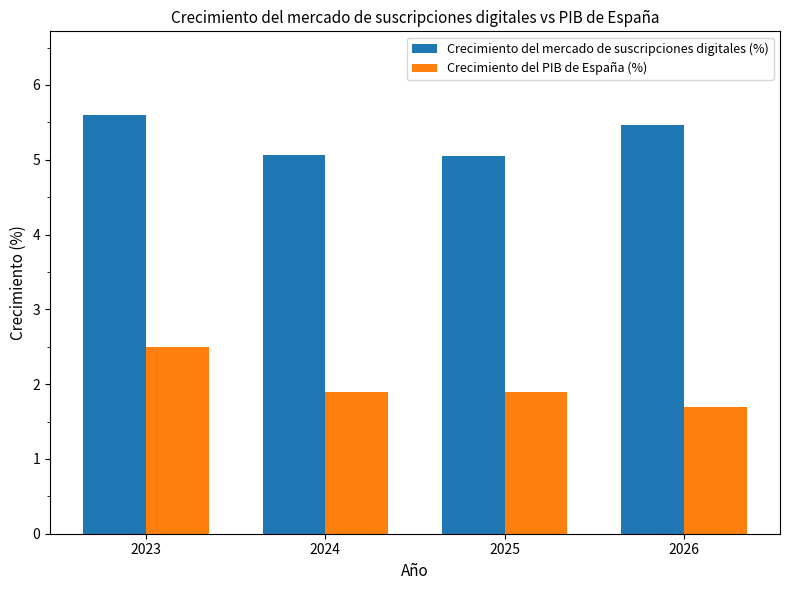

At 2026, list the series in order from largest to smallest.

Crecimiento del mercado de suscripciones digitales (%), Crecimiento del PIB de España (%)